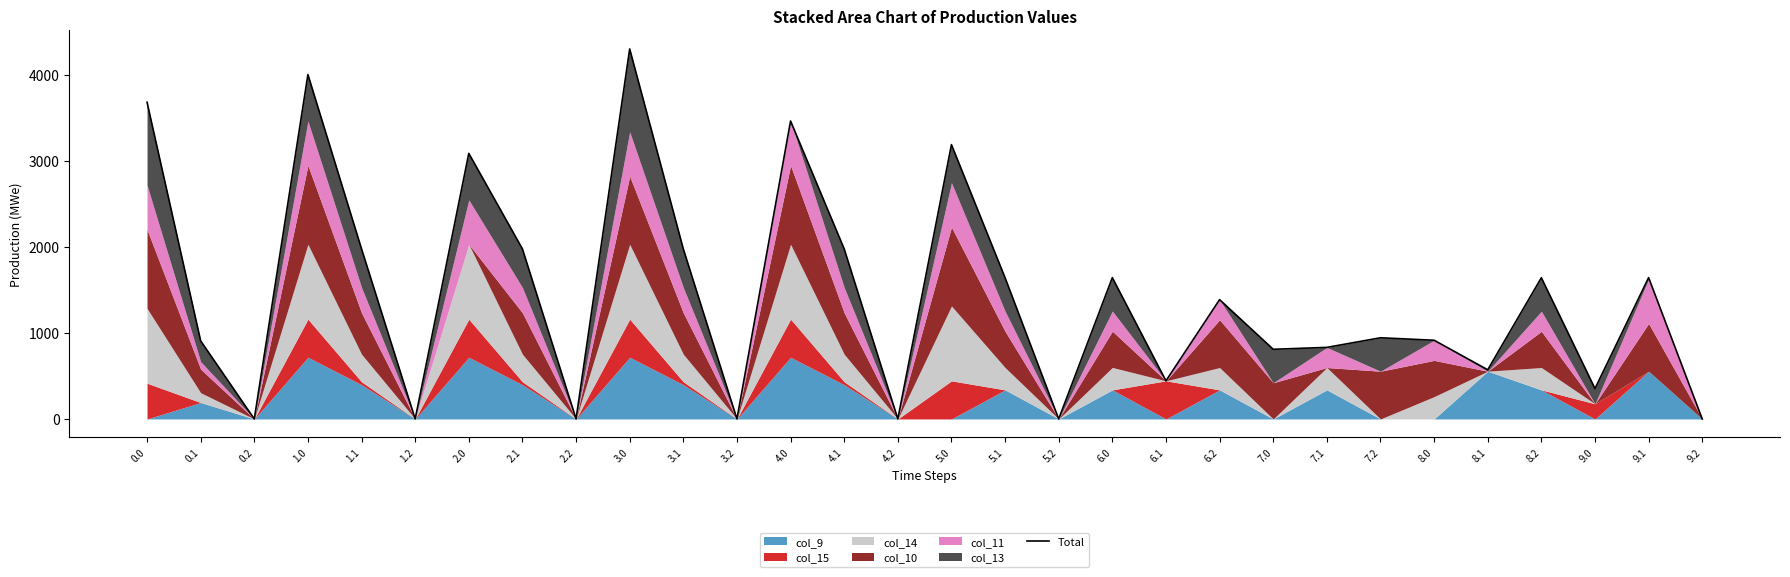

Rank the categories by value from lowest to highest.

0.2, 1.2, 2.2, 3.2, 4.2, 5.2, 9.2, 9.0, 6.1, 8.1, 7.0, 7.1, 0.1, 8.0, 7.2, 6.2, 5.1, 8.2, 6.0, 9.1, 1.1, 2.1, 4.1, 3.1, 2.0, 5.0, 4.0, 0.0, 1.0, 3.0